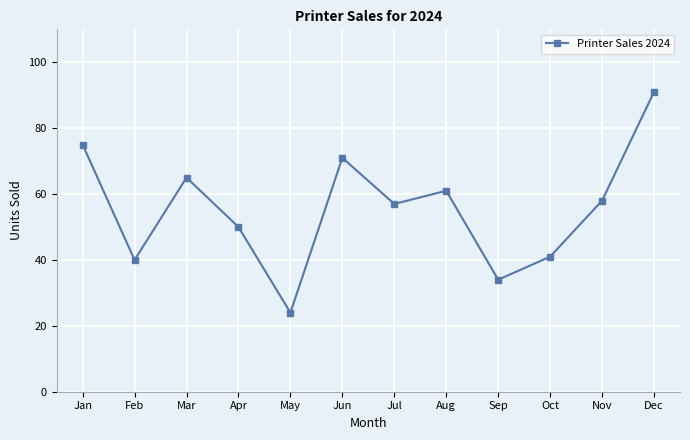

How many categories are shown in the chart?

12